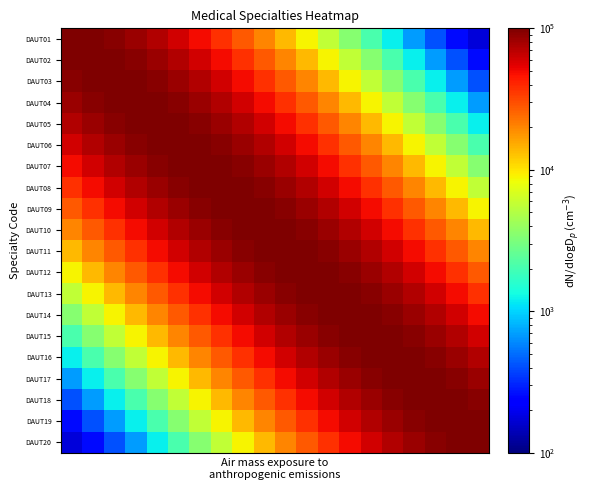

What is the greatest value displayed?

100000.0